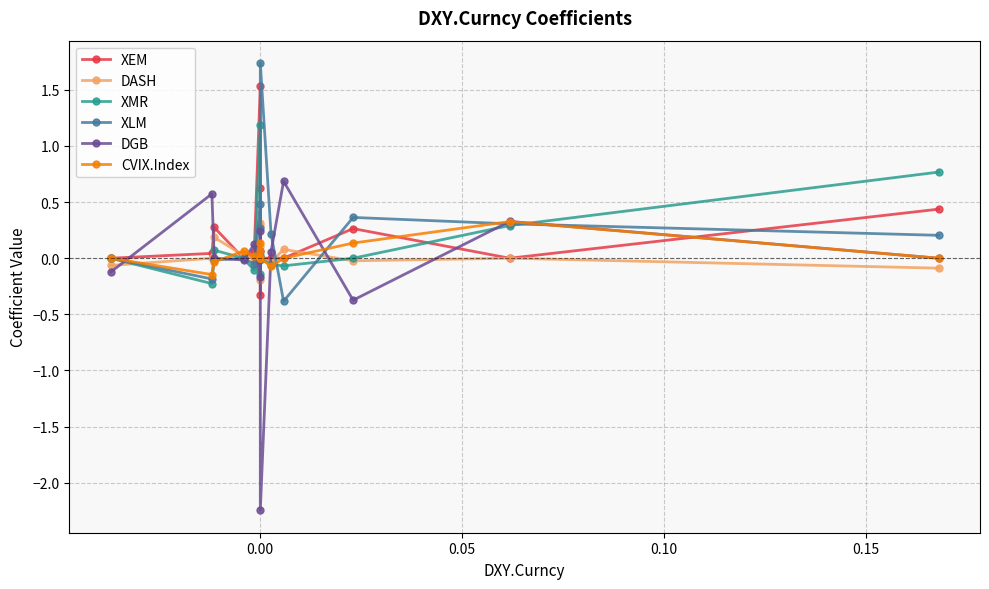

What is the average value of the XLM series?

0.2